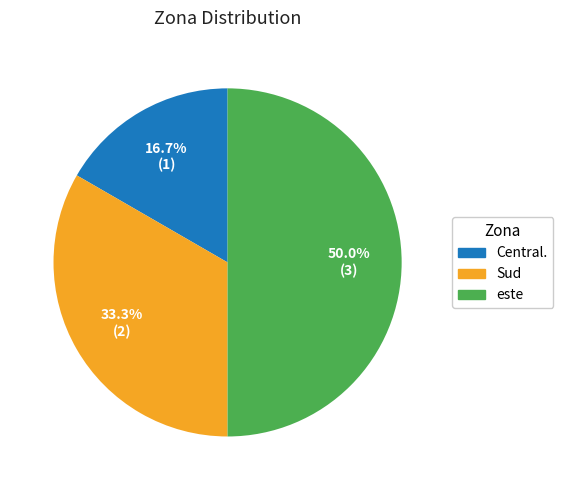

How much of the chart is everything except Central.?

83.3%